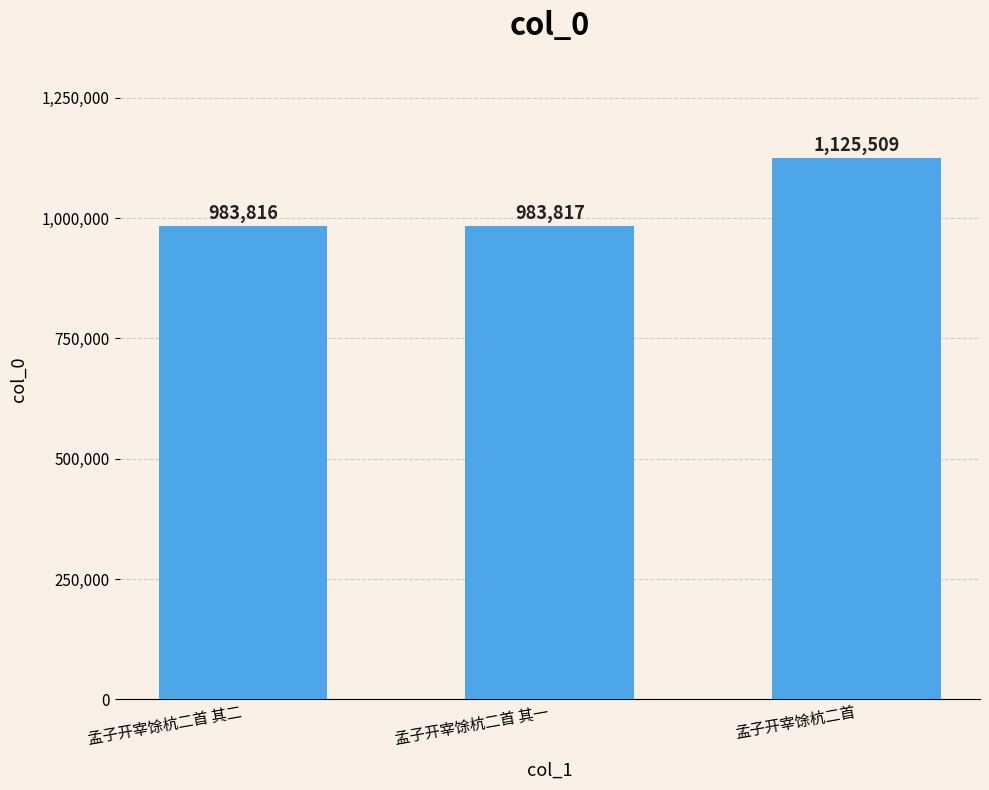

Reading right to left, what are all the values shown in this chart?

1125509	983817	983816